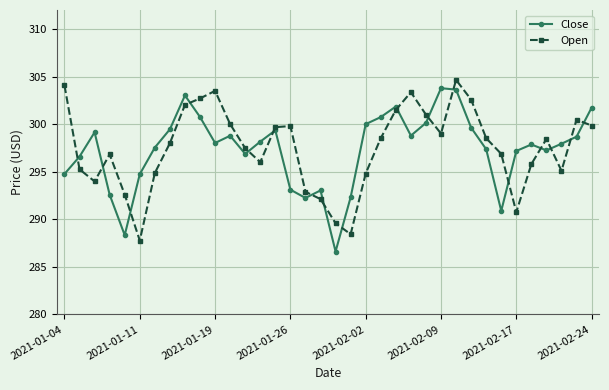

Which series ends up on top after the final intersection of Close and Open?

Close